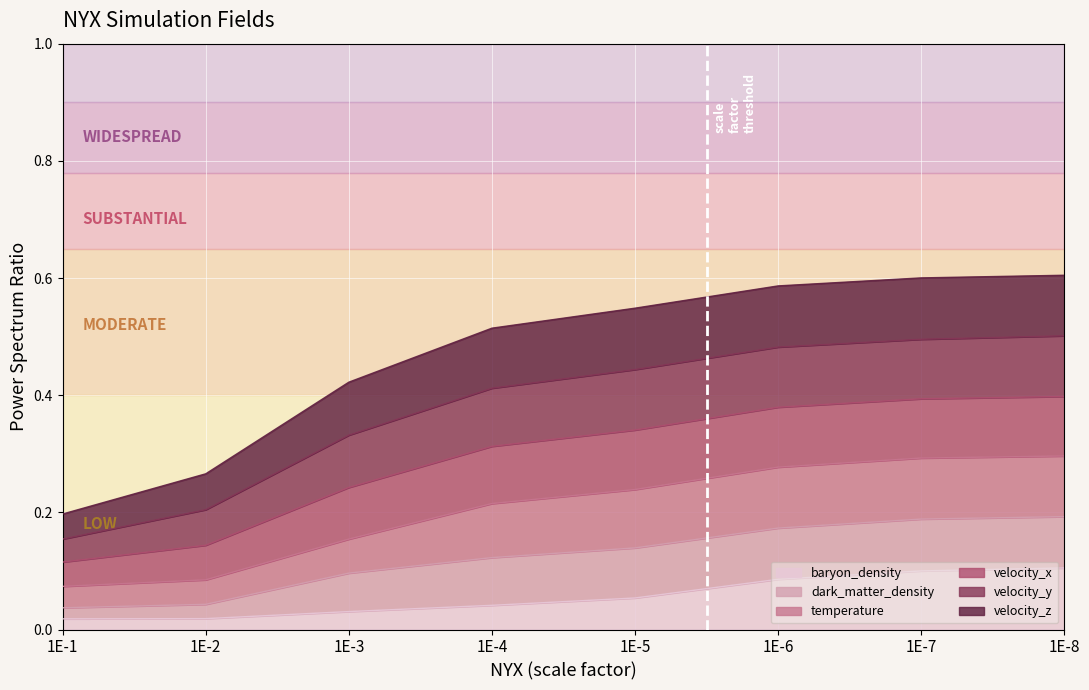

Between 1E-8 and 1E-2, which is larger?

1E-8